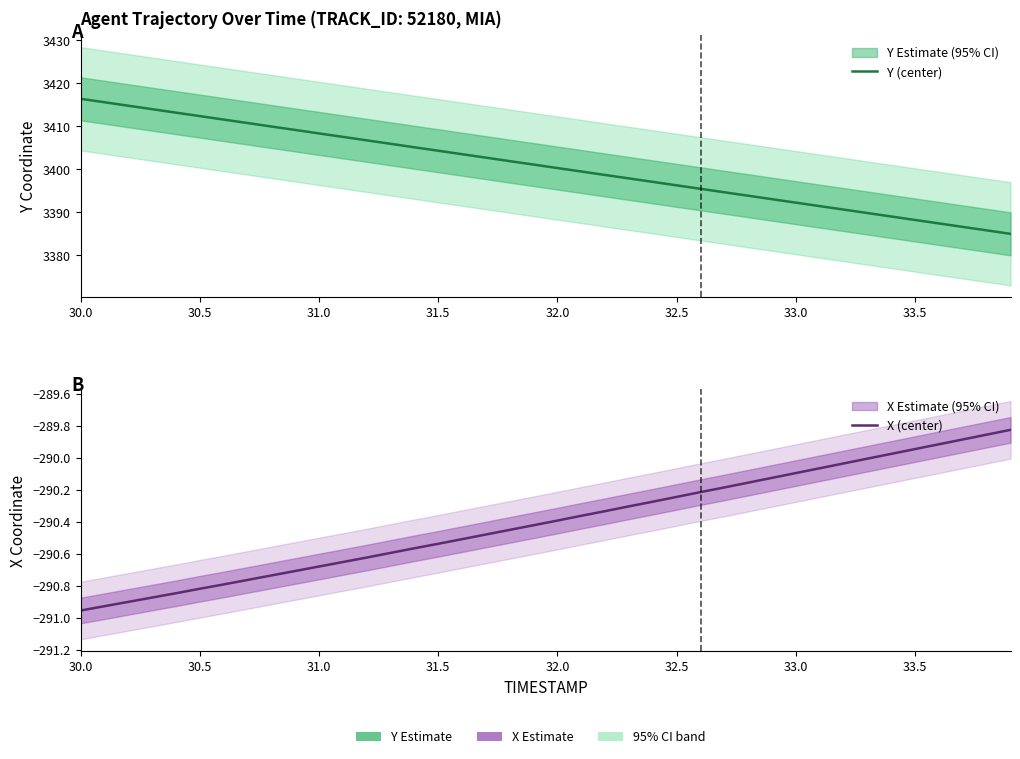

True or false: Y (center) and X (center) cross at least once.

False